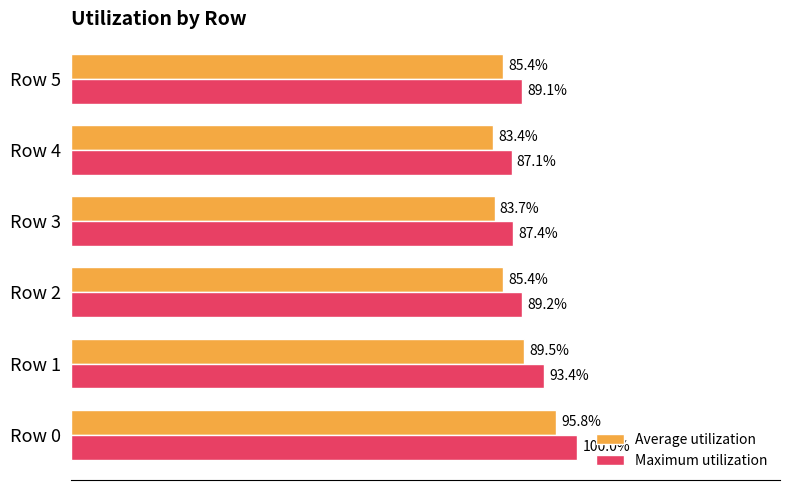

List the labels in order of Maximum utilization value, largest first.

Row 0, Row 1, Row 2, Row 5, Row 3, Row 4